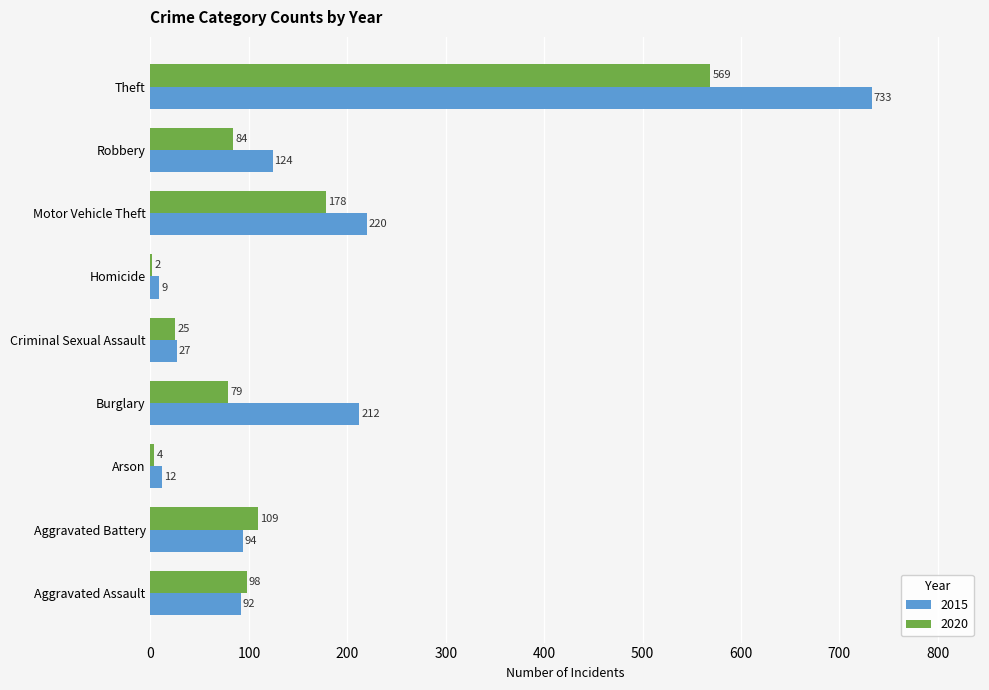

Is the value of 2015 at Homicide greater than the value of 2020 at Arson?

Yes